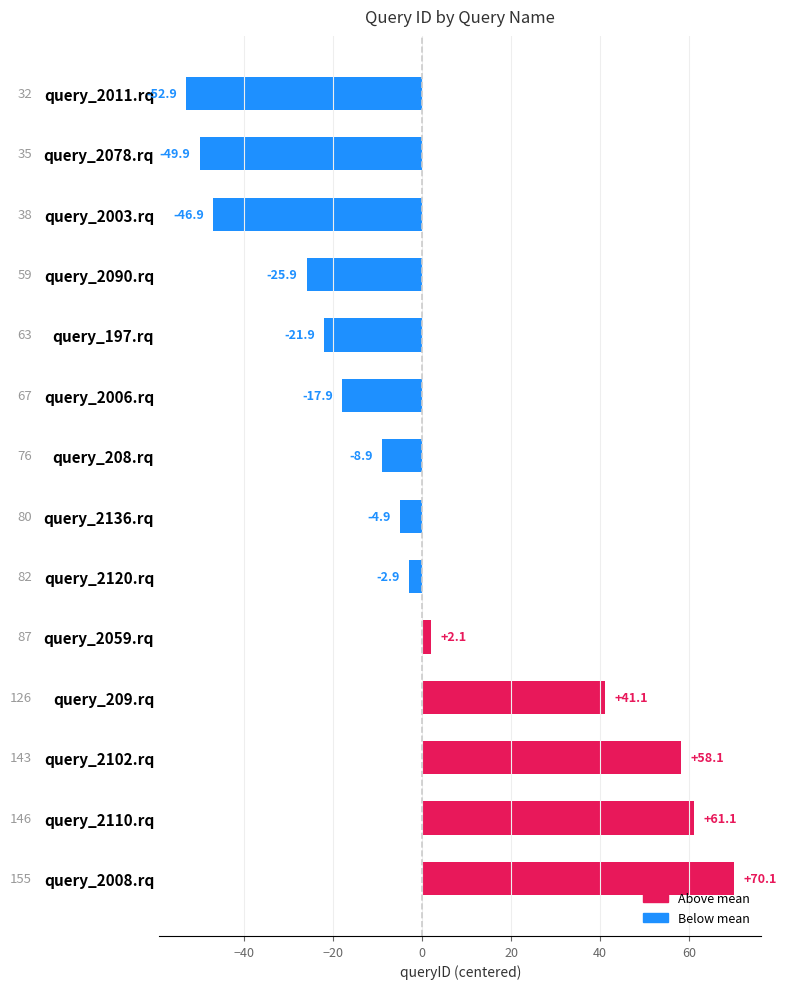

What is the label of the 13th bar from the top?

query_2110.rq